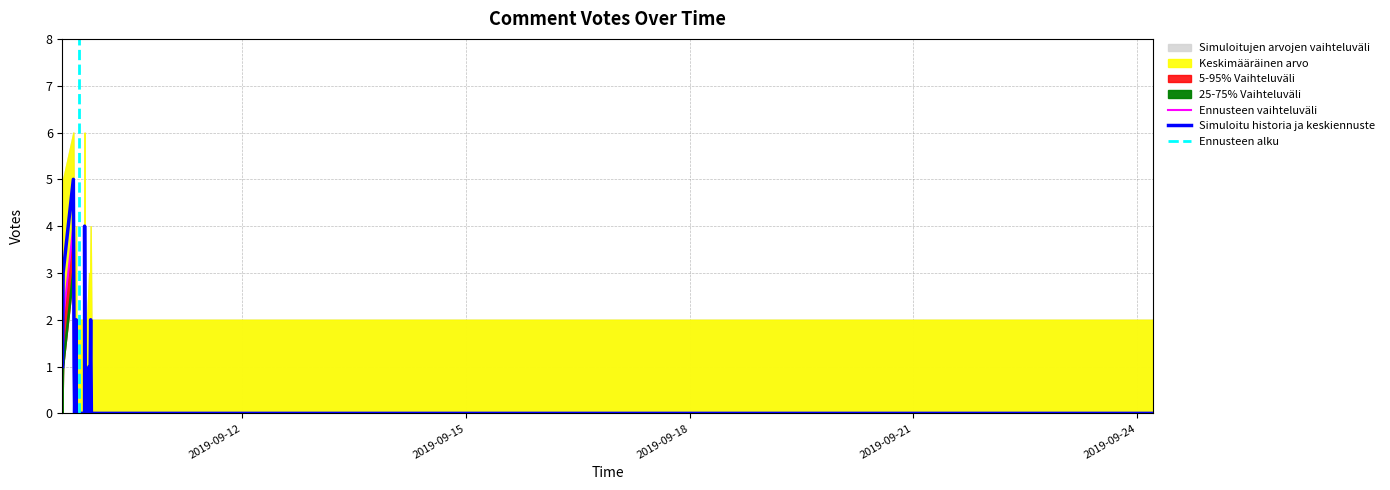

True or false: upper_band and lower_band intersect in this chart.

False